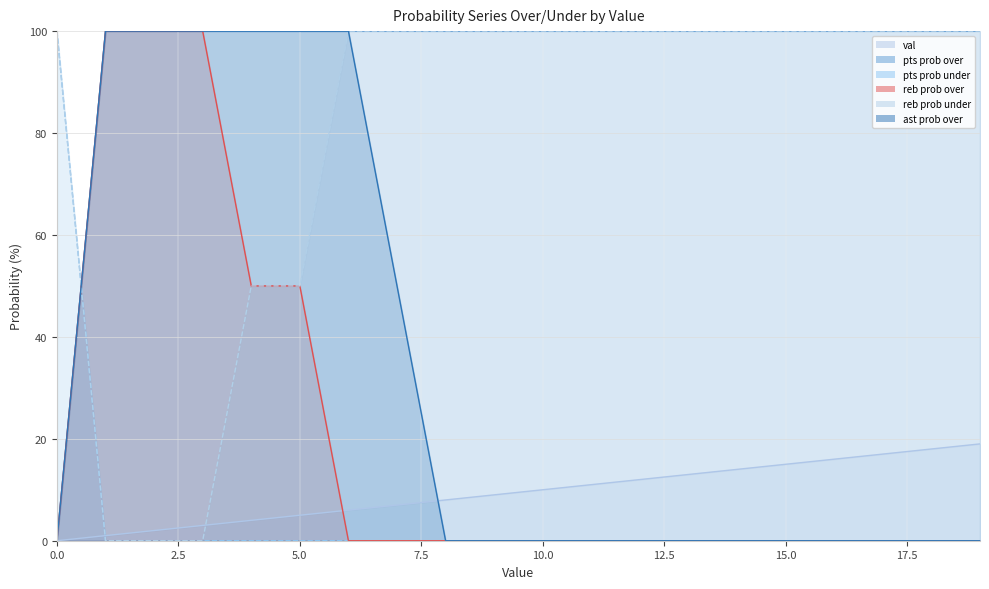

Reading left to right, list all the values displayed in this chart.

val: 0=0	1=1	2=2	3=3	4=4	5=5	6=6	7=7	8=8	9=9	10=10	11=11	12=12	13=13	14=14	15=15	16=16	17=17	18=18	19=19
pts prob over: 0=0	1=100	2=100	3=100	4=100	5=100	6=100	7=100	8=100	9=100	10=100	11=100	12=100	13=100	14=100	15=100	16=100	17=100	18=100	19=100
pts prob under: 0=100	1=0	2=0	3=0	4=0	5=0	6=0	7=0	8=0	9=0	10=0	11=0	12=0	13=0	14=0	15=0	16=0	17=0	18=0	19=0
reb prob over: 0=0	1=100	2=100	3=100	4=50	5=50	6=0	7=0	8=0	9=0	10=0	11=0	12=0	13=0	14=0	15=0	16=0	17=0	18=0	19=0
reb prob under: 0=100	1=0	2=0	3=0	4=50	5=50	6=100	7=100	8=100	9=100	10=100	11=100	12=100	13=100	14=100	15=100	16=100	17=100	18=100	19=100
ast prob over: 0=0	1=100	2=100	3=100	4=100	5=100	6=100	7=50	8=0	9=0	10=0	11=0	12=0	13=0	14=0	15=0	16=0	17=0	18=0	19=0